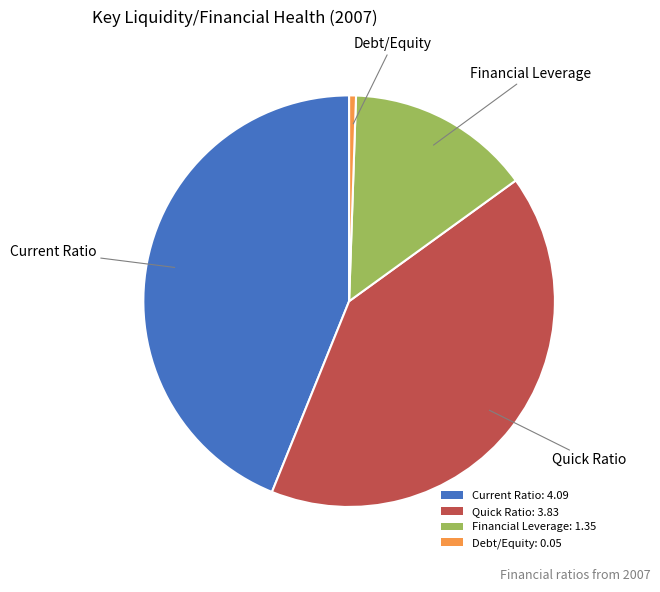

Between Financial Leverage and Debt/Equity, which is larger?

Financial Leverage